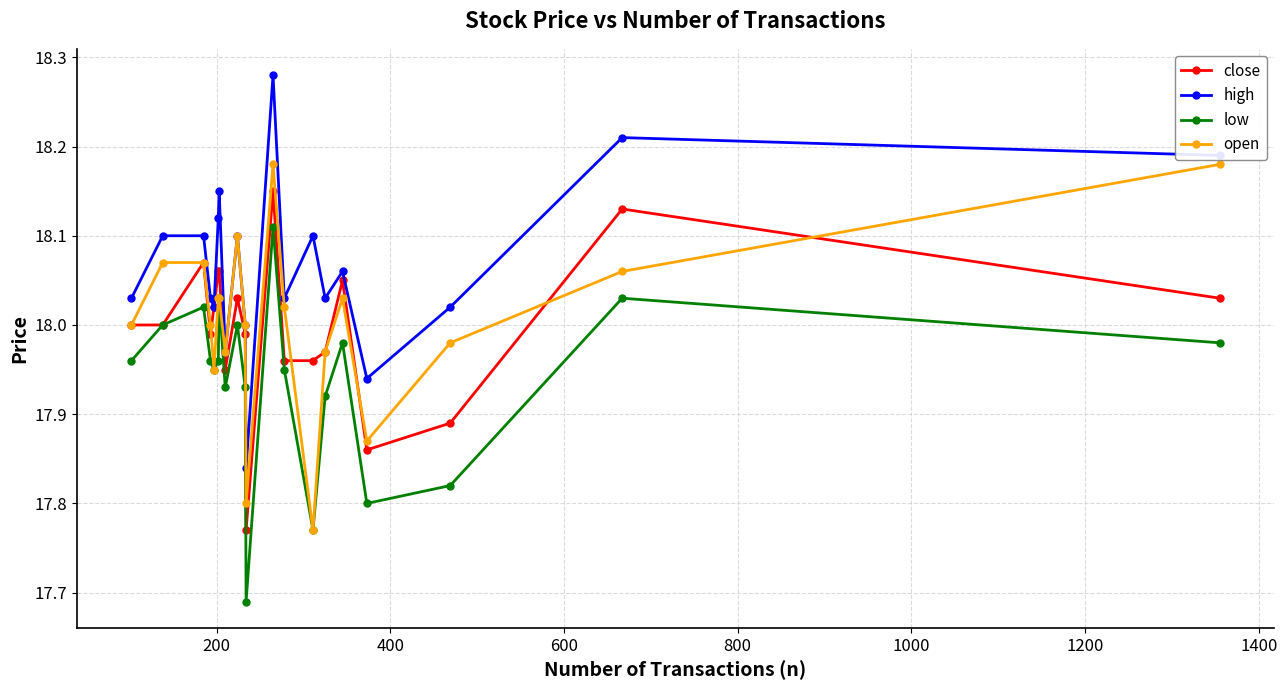

Rank the series by their maximum value, from highest to lowest.

high, open, close, low